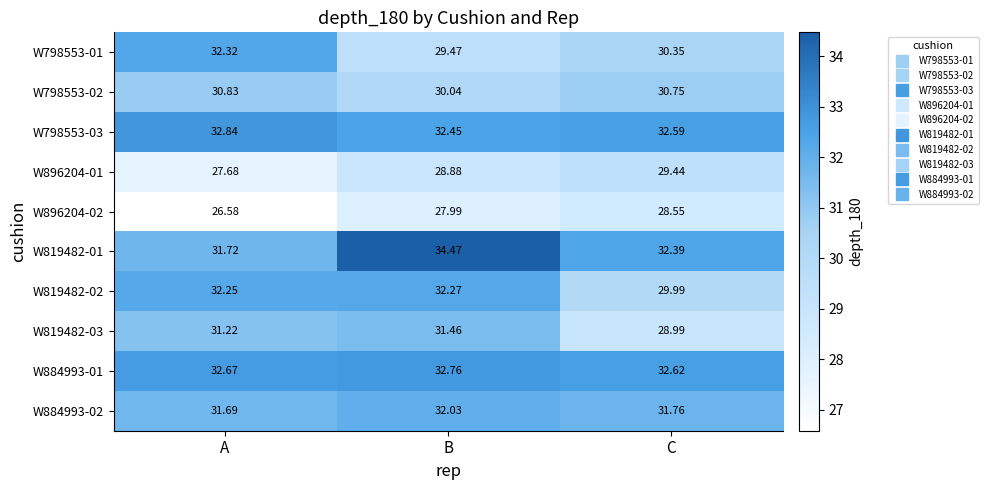

How many distinct data groups are displayed?

10